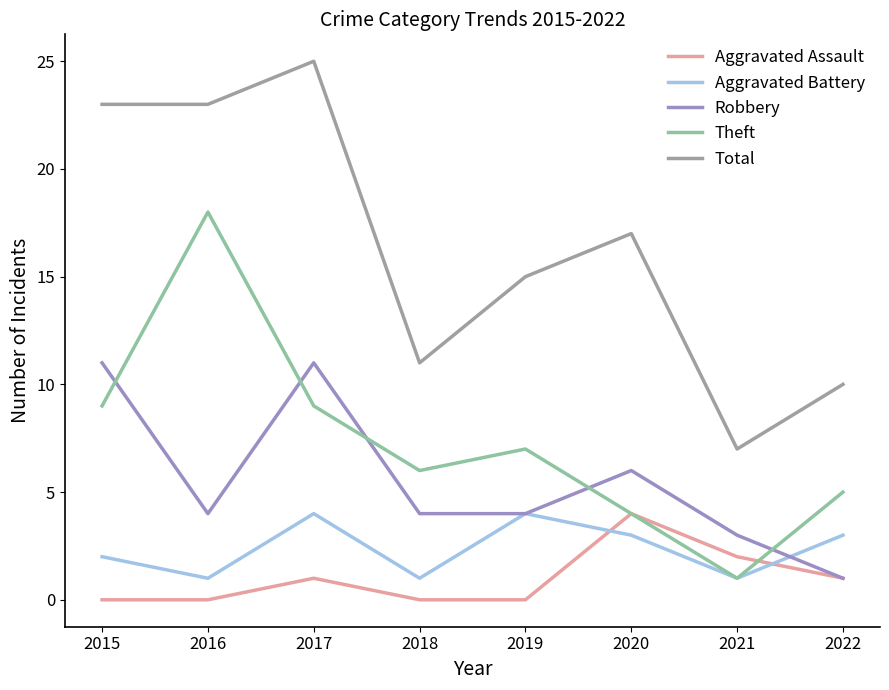

Which series changed the most between 2021 and 2022?

Theft